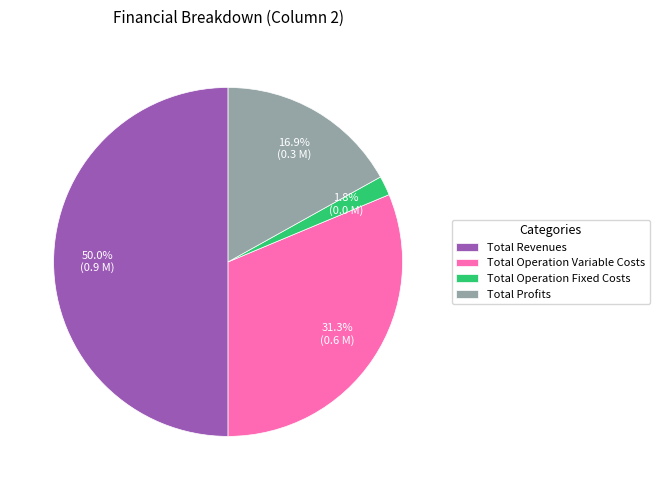

Does Total Profits account for over 50% of the chart?

No